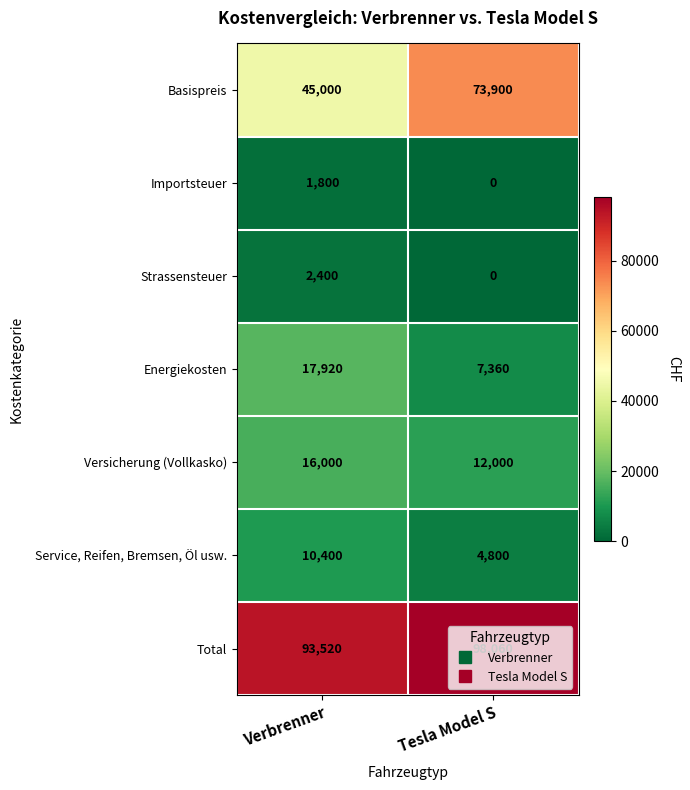

What is the spread (max minus min) of values at Tesla Model S?

98060